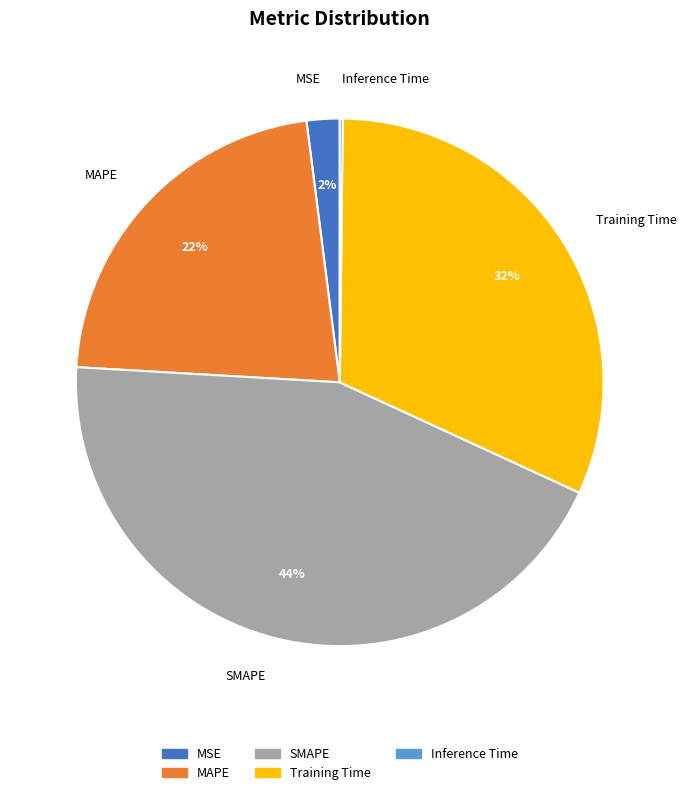

Is there any slice that represents more than half of the pie?

No